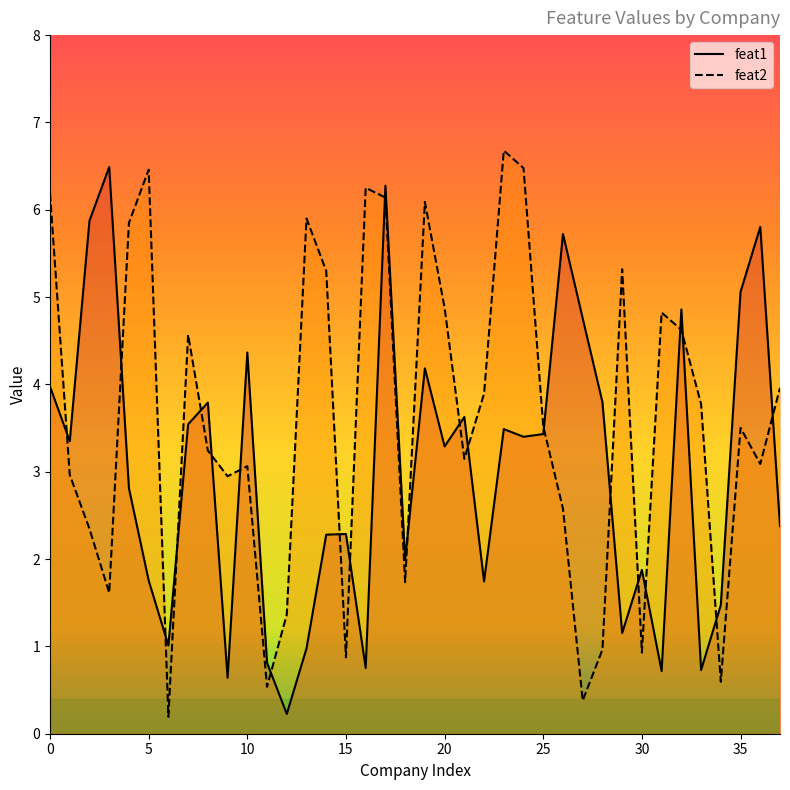

True or false: feat2 and feat1 cross at least once.

True